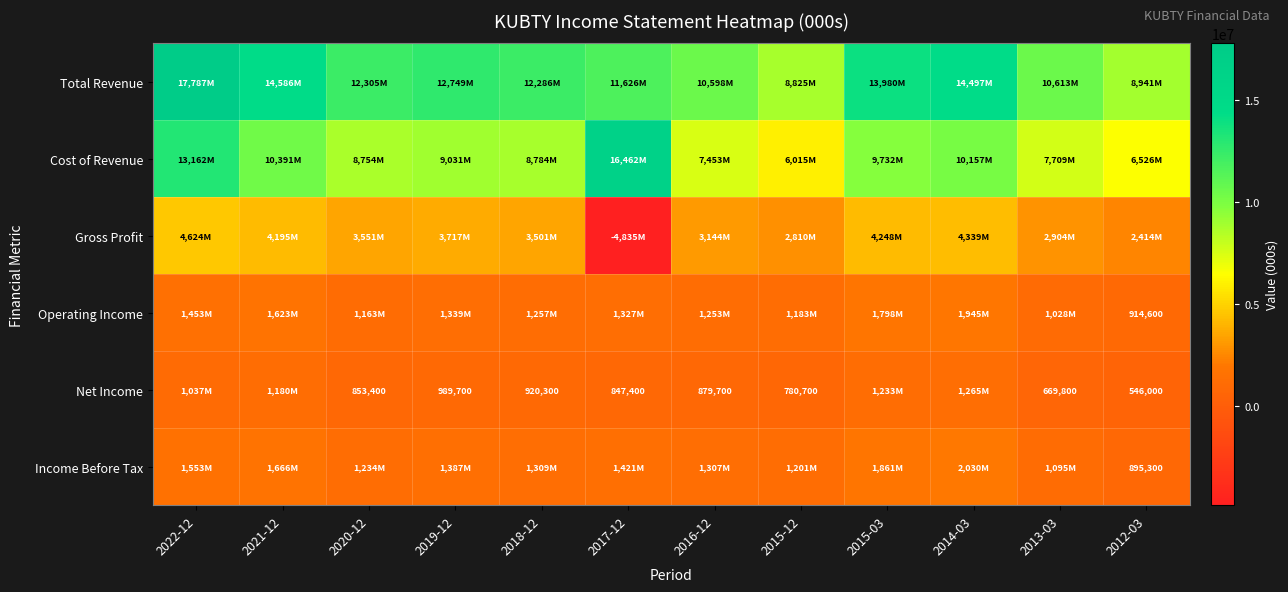

The Operating Income series shows 401411 at 2012-03. True or false?

False